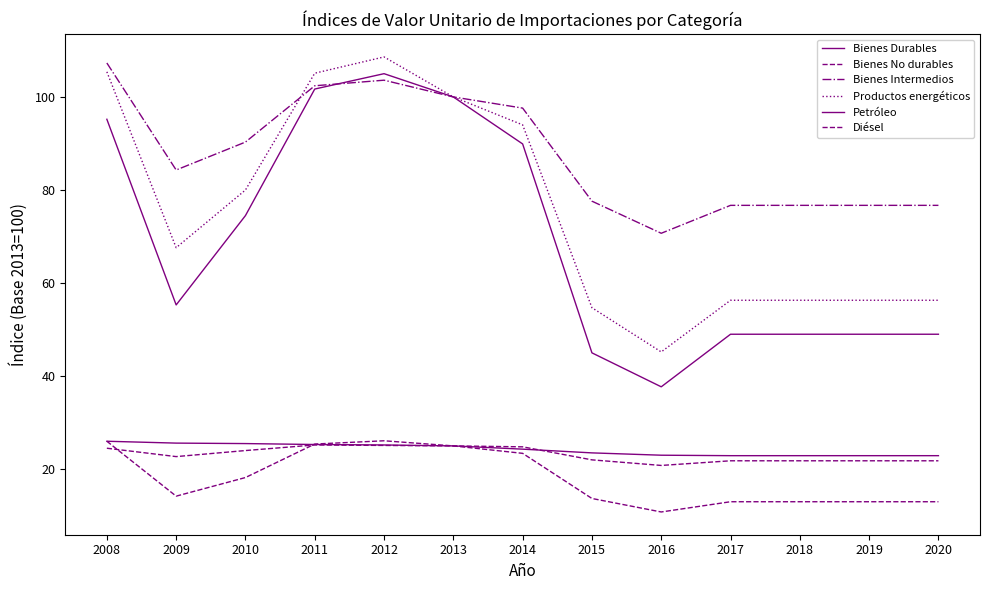

How many lines are shown in the chart?

6